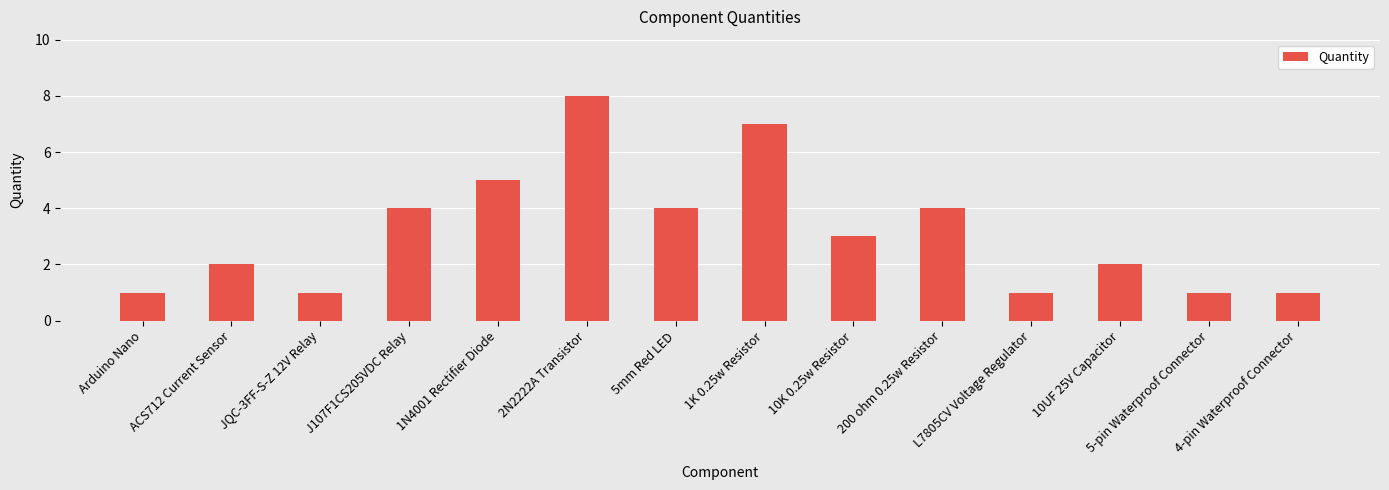

Between 10K 0.25w Resistor and 200 ohm 0.25w Resistor, which is larger?

200 ohm 0.25w Resistor